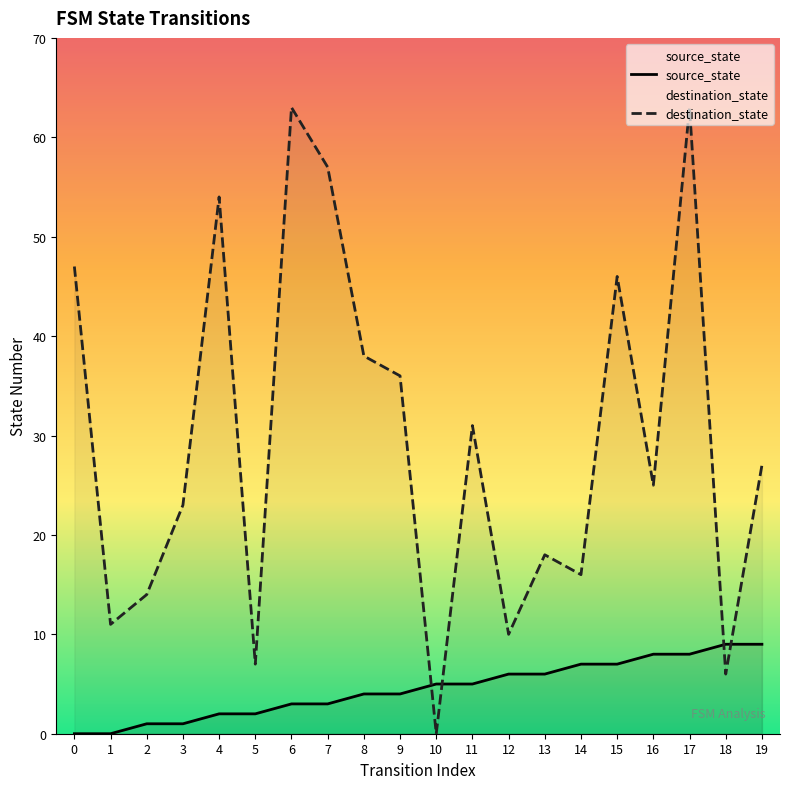

Which series has the largest total across all categories?

destination_state